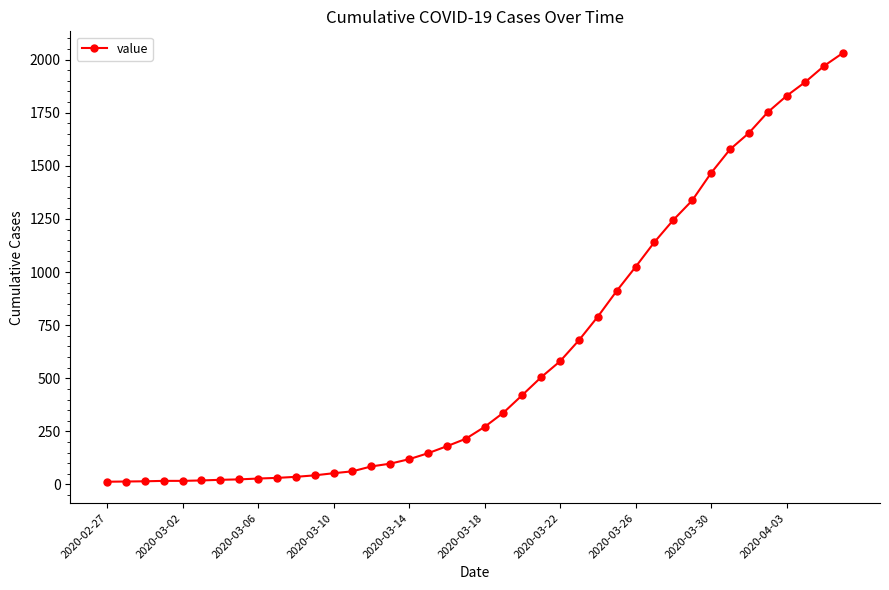

What is the greatest value displayed?

2032